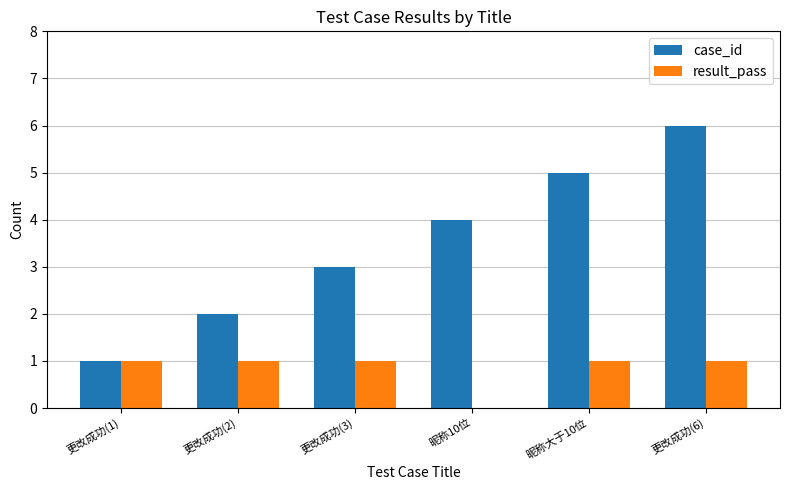

Reading left to right, extract all data points from this chart.

case_id: 1	2	3	4	5	6
result_pass: 1	1	1	0	1	1